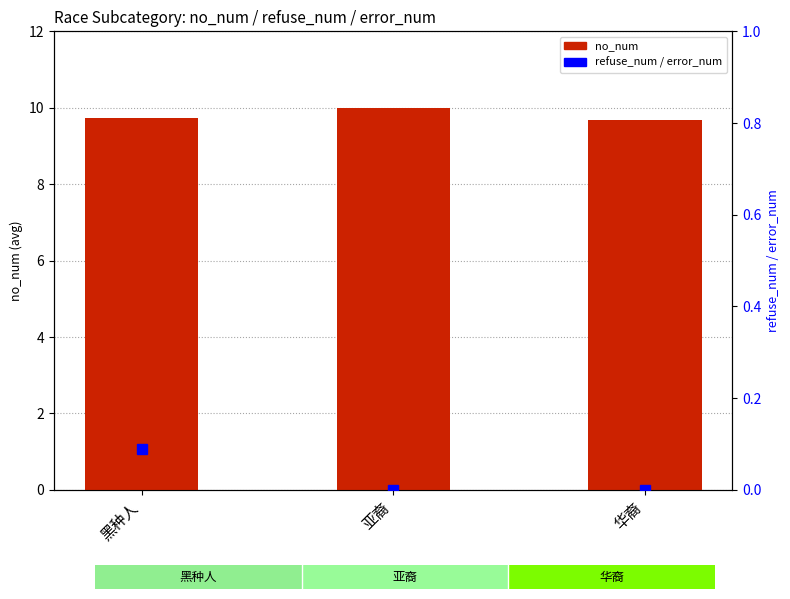

What is the average value of the no_num series?

9.8